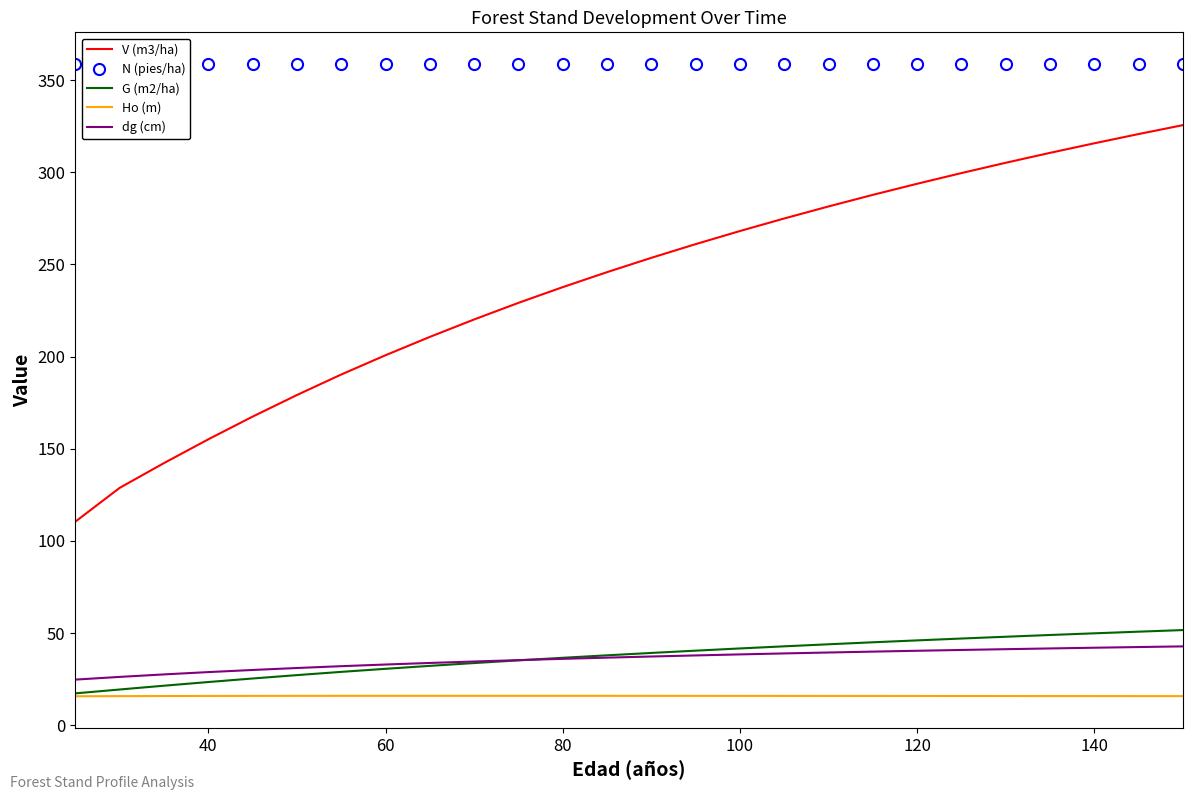

Rank the series by their maximum value, from lowest to highest.

Ho (m), dg (cm), G (m2/ha), V (m3/ha), N (pies/ha)